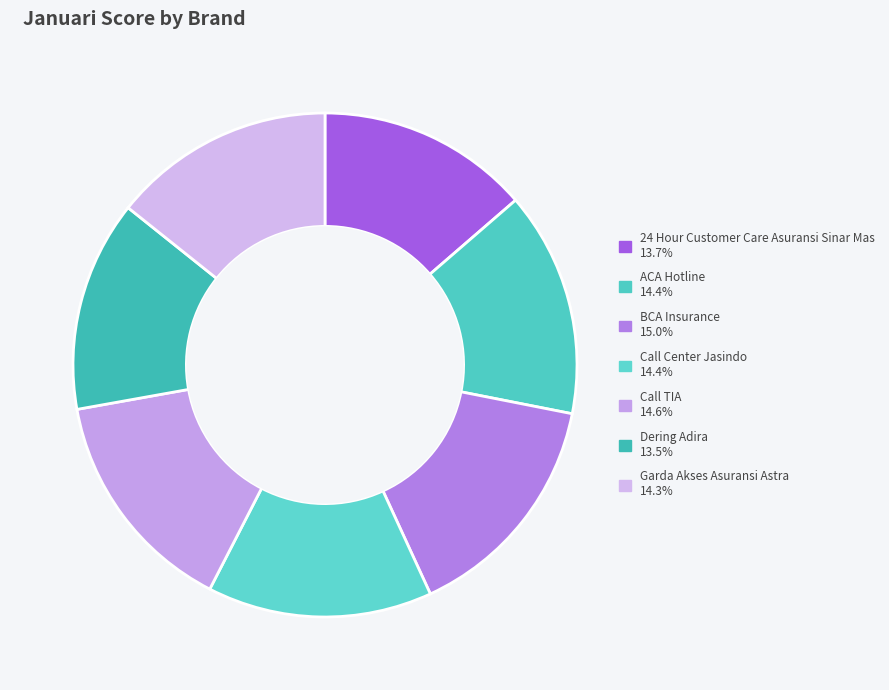

Is BCA Insurance the majority of the pie?

No